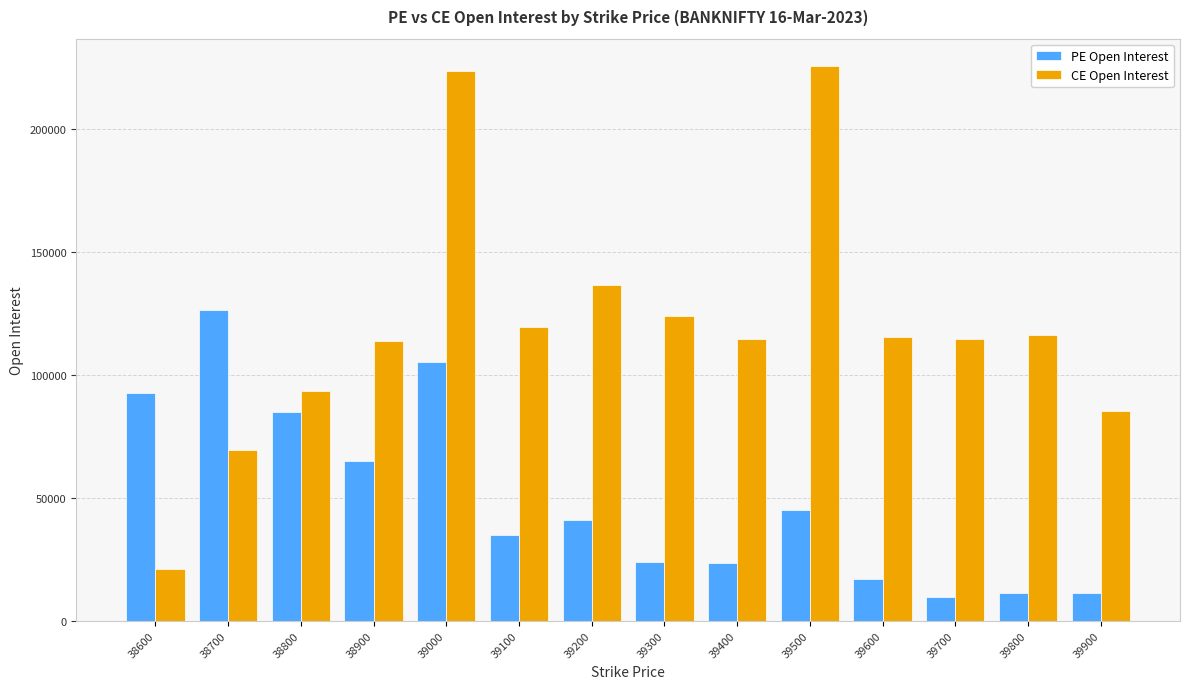

Does the chart contain any negative values?

No